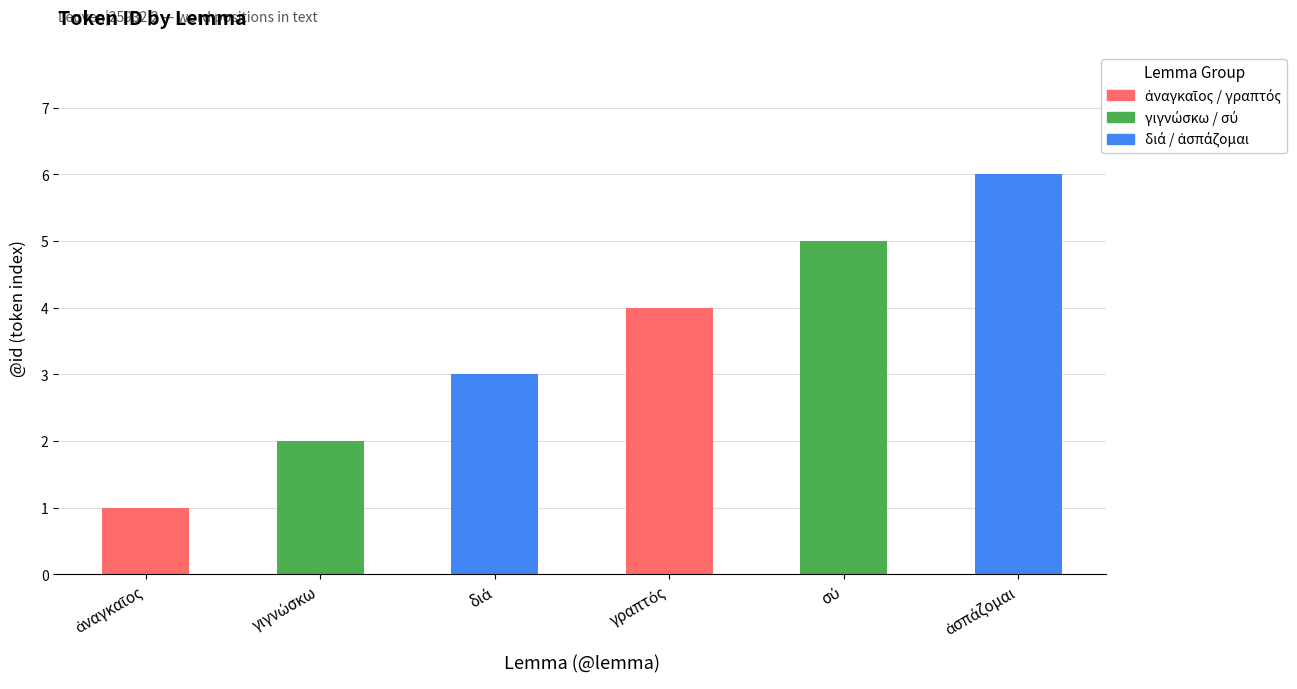

What is the difference between the maximum and second lowest values?

4